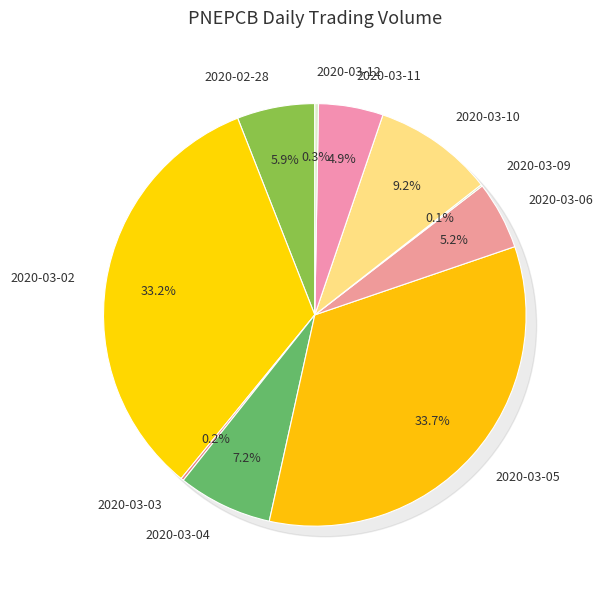

What percentage is NOT represented by 2020-03-12?

99.7%